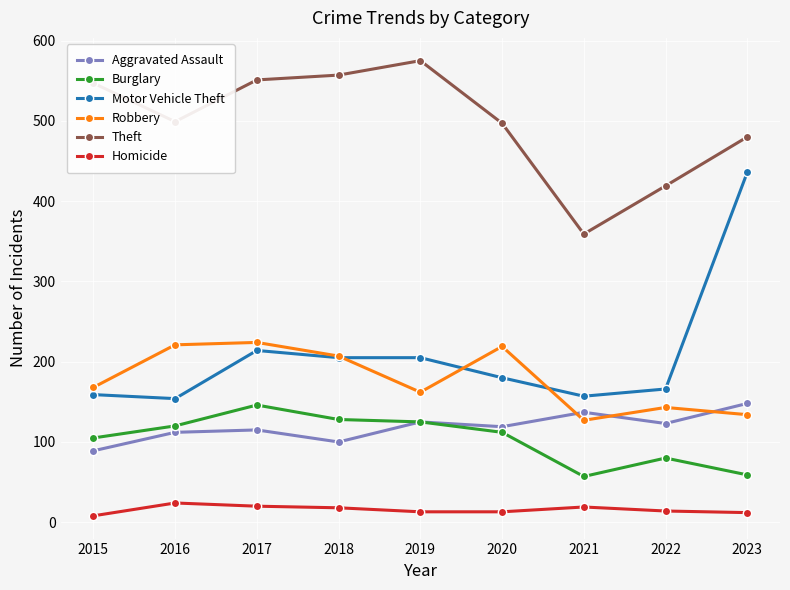

What are all the series names shown in the legend?

Aggravated Assault, Burglary, Motor Vehicle Theft, Robbery, Theft, Homicide